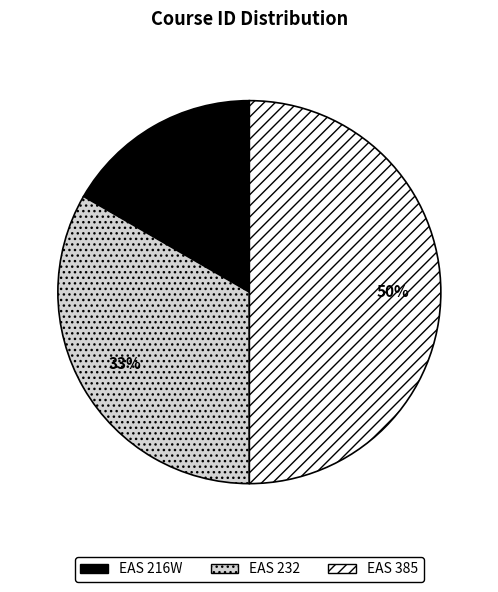

Is the sum of EAS 216W and EAS 385 greater than half?

Yes